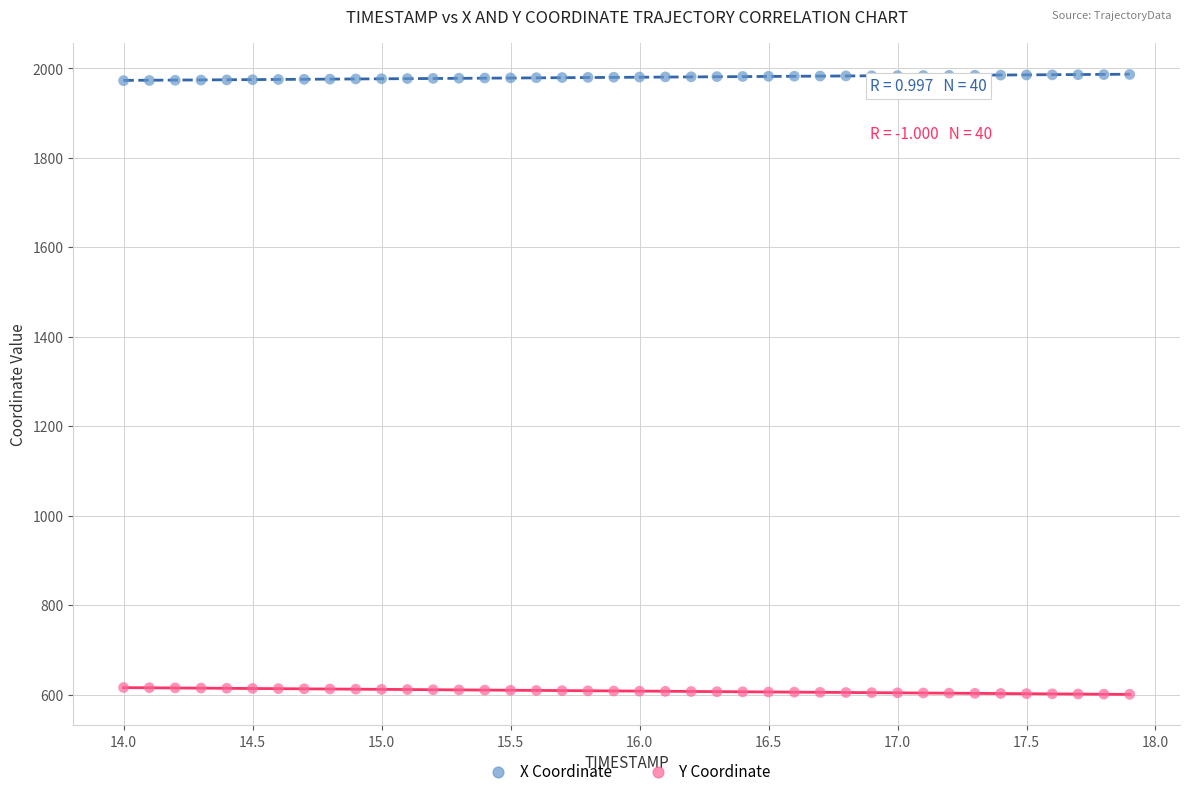

Across all data points, what is the range of Y values (max minus min)?

1385.9